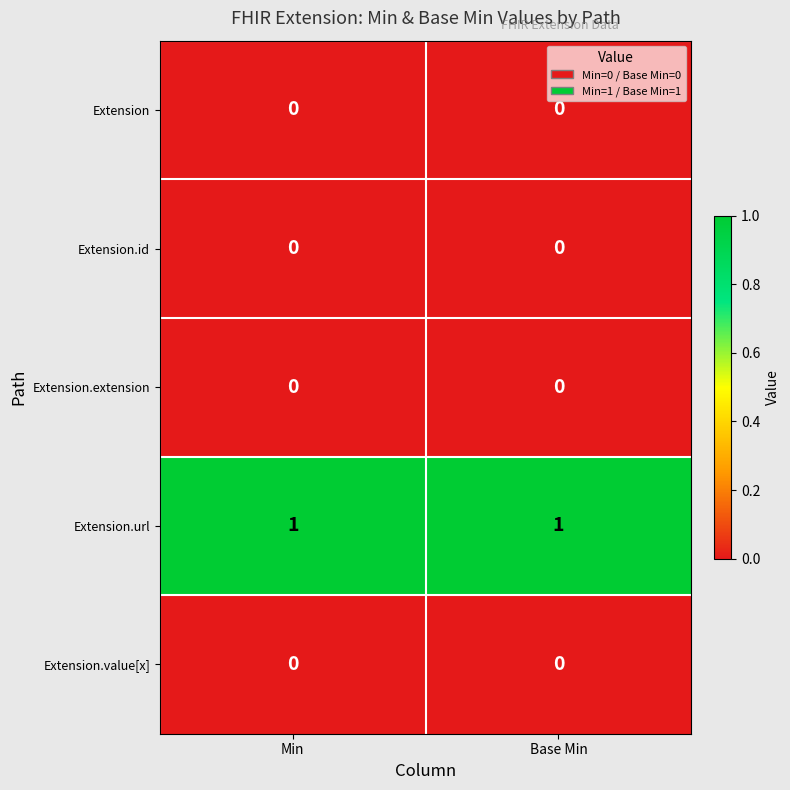

Reading right to left, list all the values displayed in this chart.

Extension: Base Min=0	Min=0
Extension.id: Base Min=0	Min=0
Extension.extension: Base Min=0	Min=0
Extension.url: Base Min=1	Min=1
Extension.value[x]: Base Min=0	Min=0